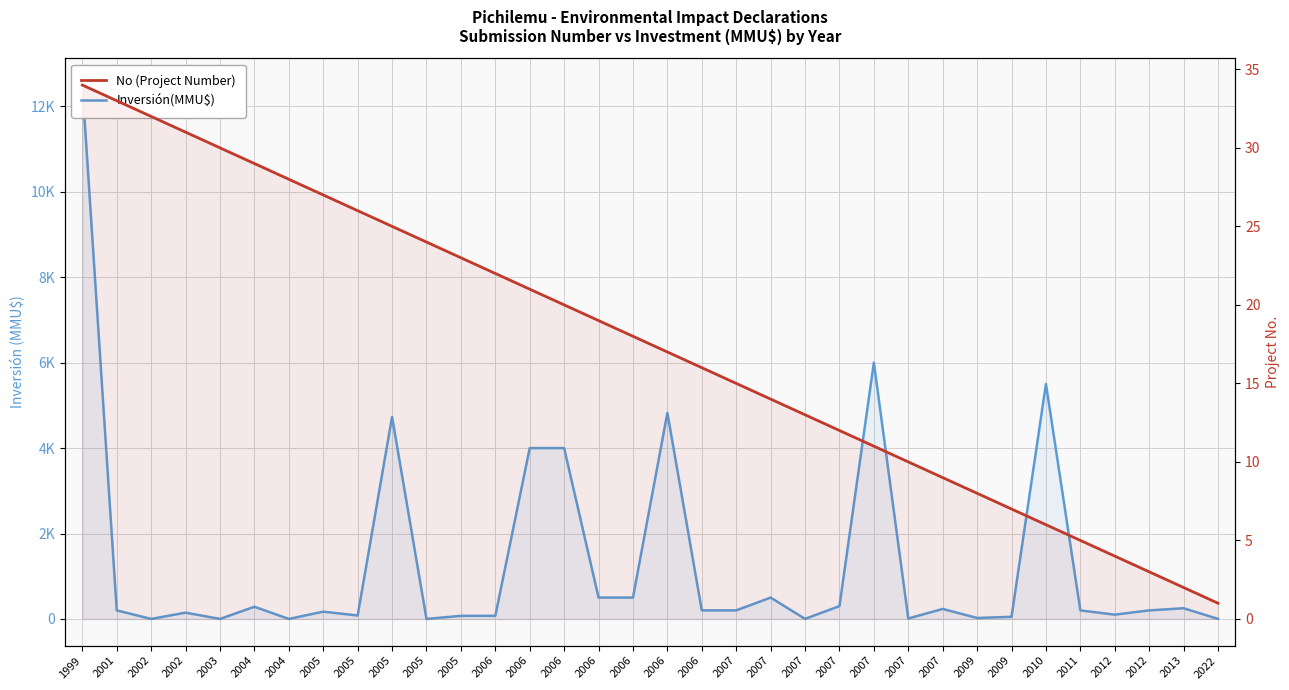

How many interior local valleys does the Inversión(MMU$) series have?

9